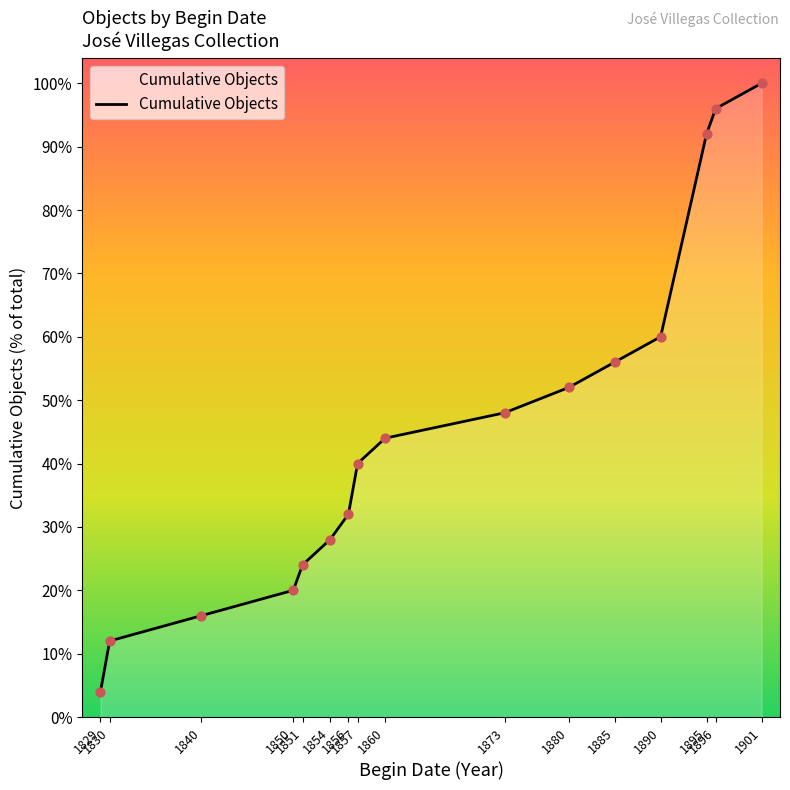

Which has a higher value, 1856 or 1829?

1856